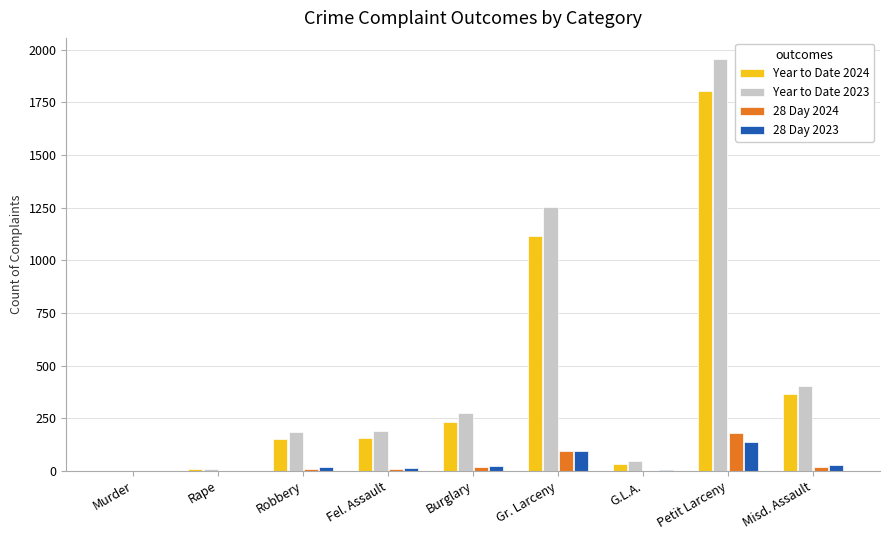

Is it true that Year to Date 2023 equals 321 at Robbery?

False